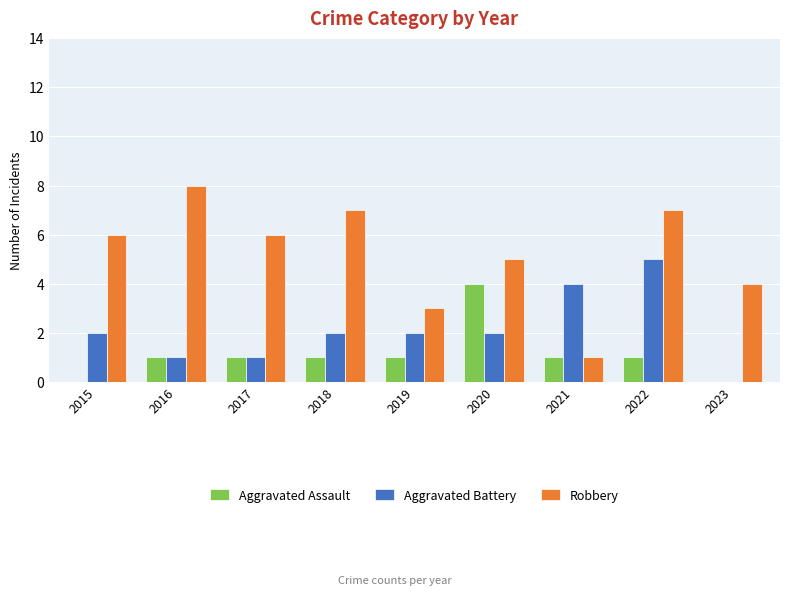

How many categories are shown in the chart?

9